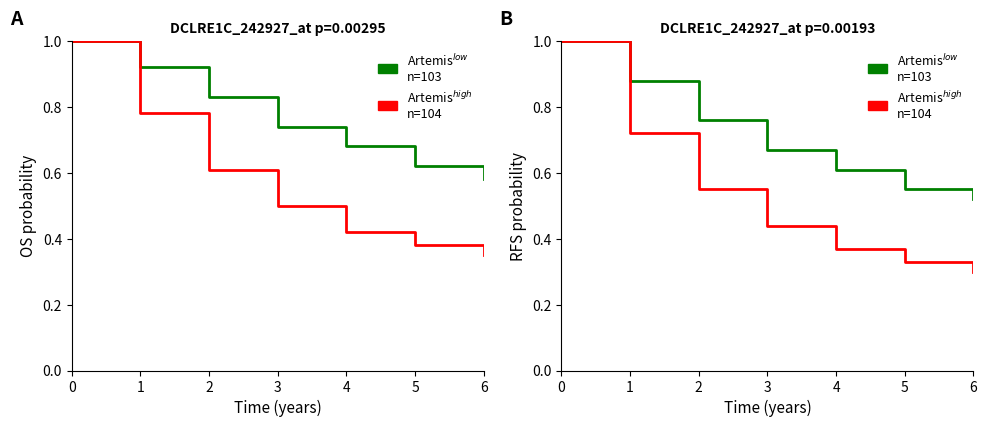

Is the value of Artemis$^{low}$
n=103 at 4 greater than the value of Artemis$^{high}$
n=104 at 3?

Yes